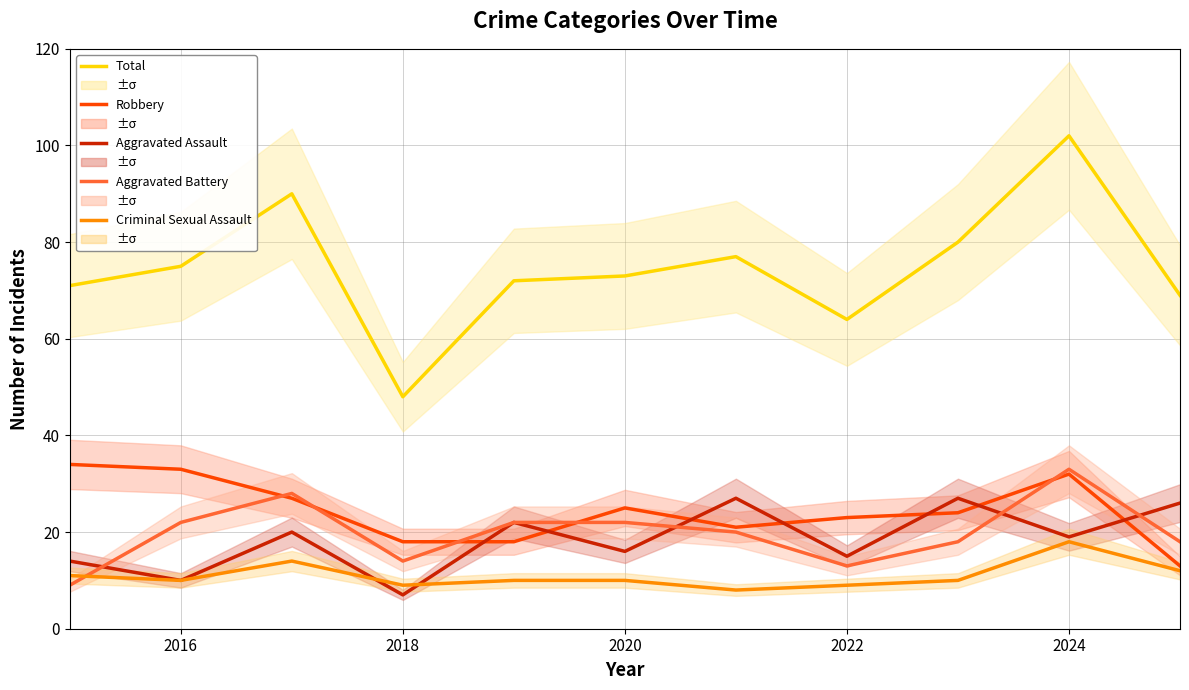

Reading right to left, extract all data points from this chart.

Total: 69	102	80	64	77	73	72	48	90	75	71
Robbery: 13	32	24	23	21	25	18	18	27	33	34
Aggravated Assault: 26	19	27	15	27	16	22	7	20	10	14
Aggravated Battery: 18	33	18	13	20	22	22	14	28	22	9
Criminal Sexual Assault: 12	18	10	9	8	10	10	9	14	10	11